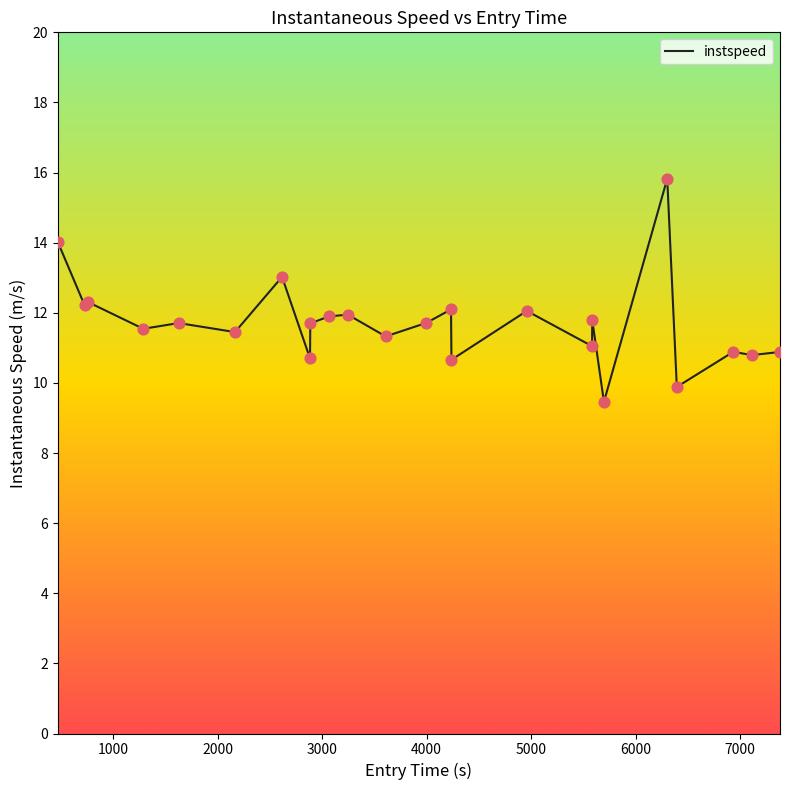

What is the difference between the maximum and minimum values?

6.4